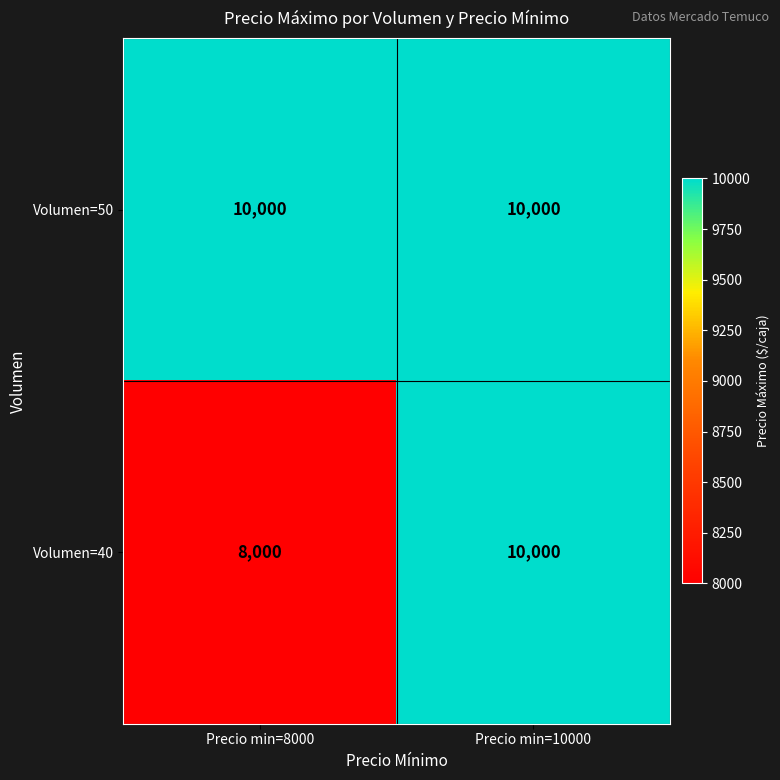

Which series has the largest total across all categories?

Volumen=50